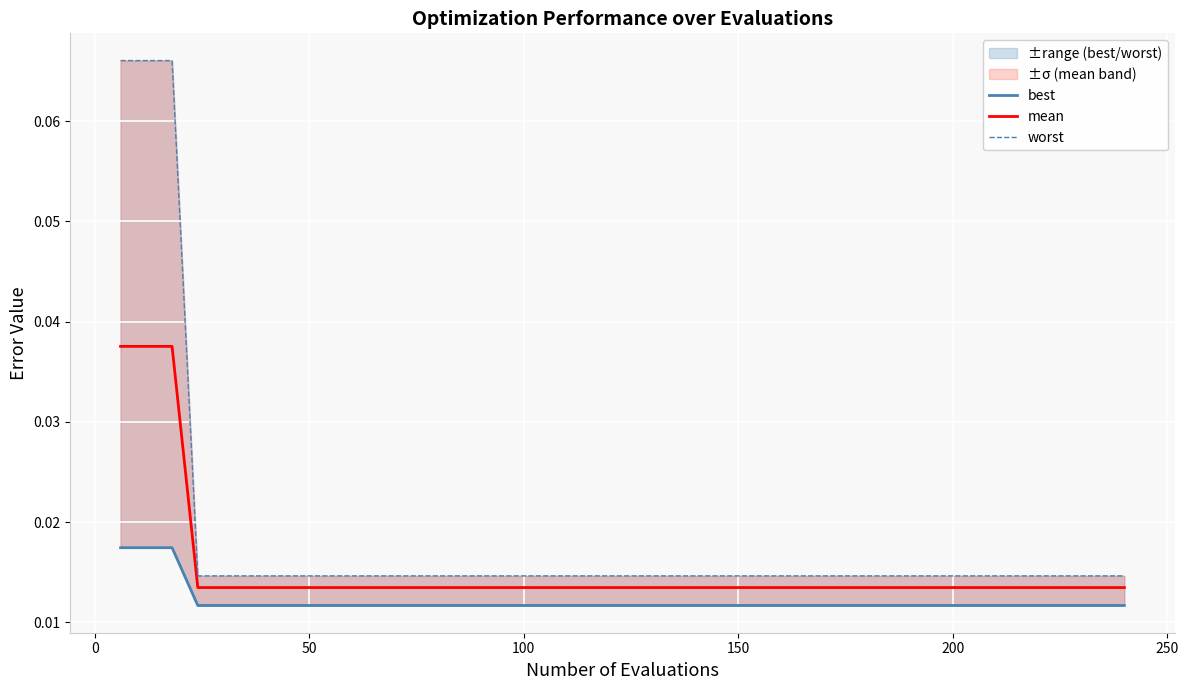

Does the chart display data point markers on the line(s)?

No